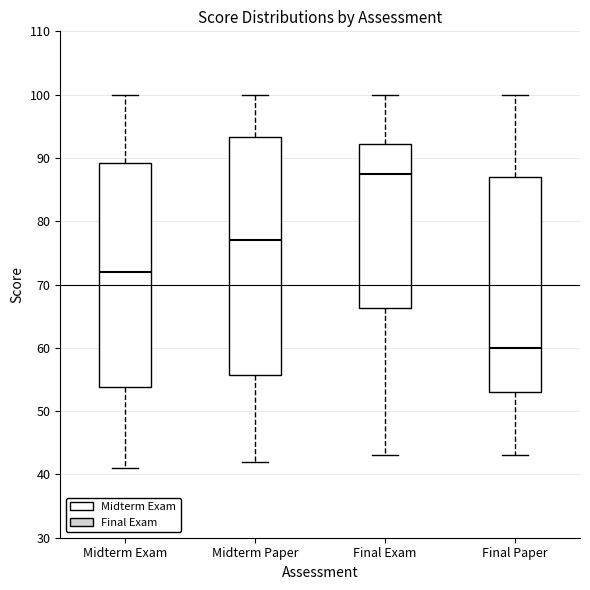

Where does the median line of the box for Final Paper sit on the y-axis? The values are not printed on the chart, so give them approximately, as read against the axis.

60